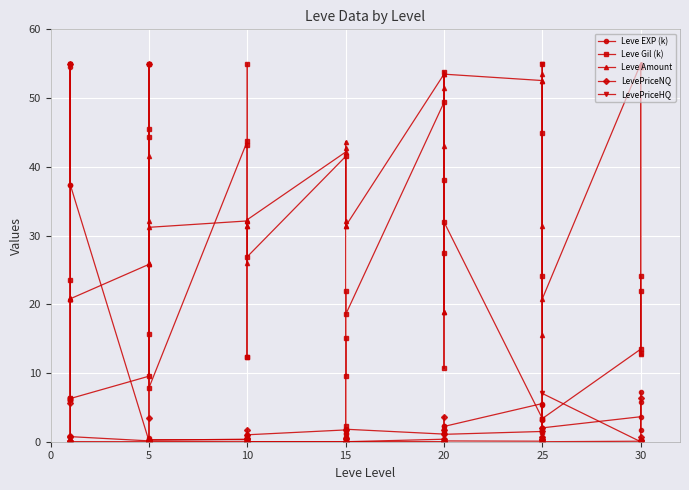

After their last crossing, which series has the higher values: Leve Amount or Leve EXP (k)?

Leve Amount